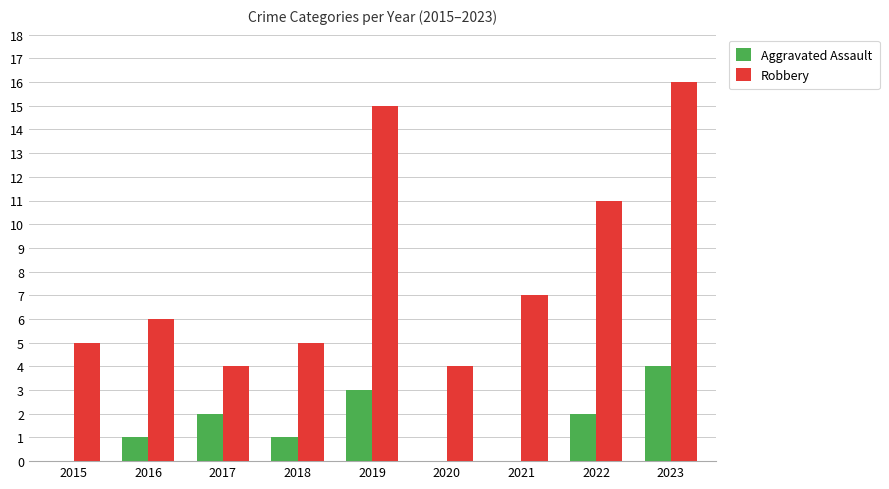

What is the total value across all series at 2023?

20